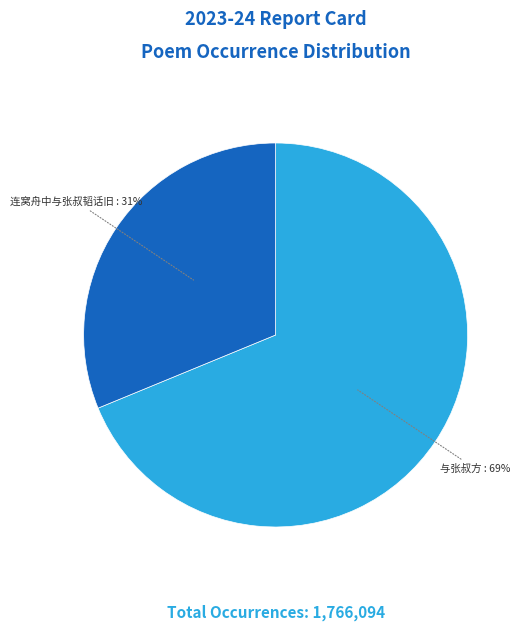

What is the ratio of the value at 与张叔方 to the value at 连窝舟中与张叔韬话旧?

2.2